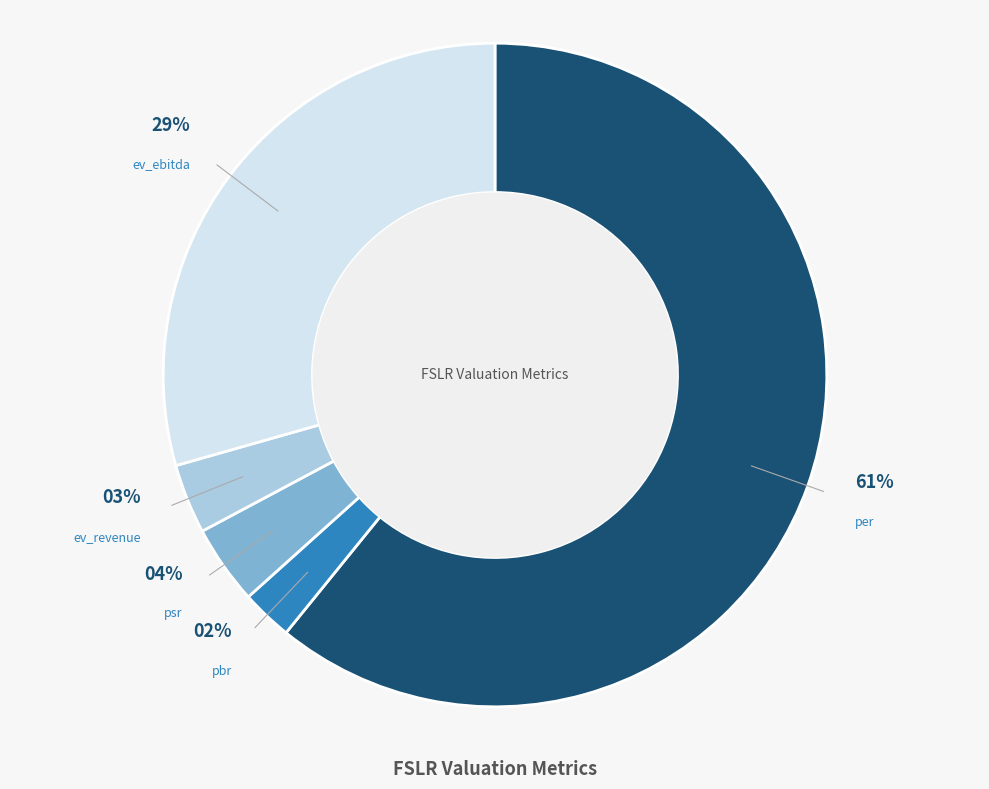

How many segments does this pie chart have?

5